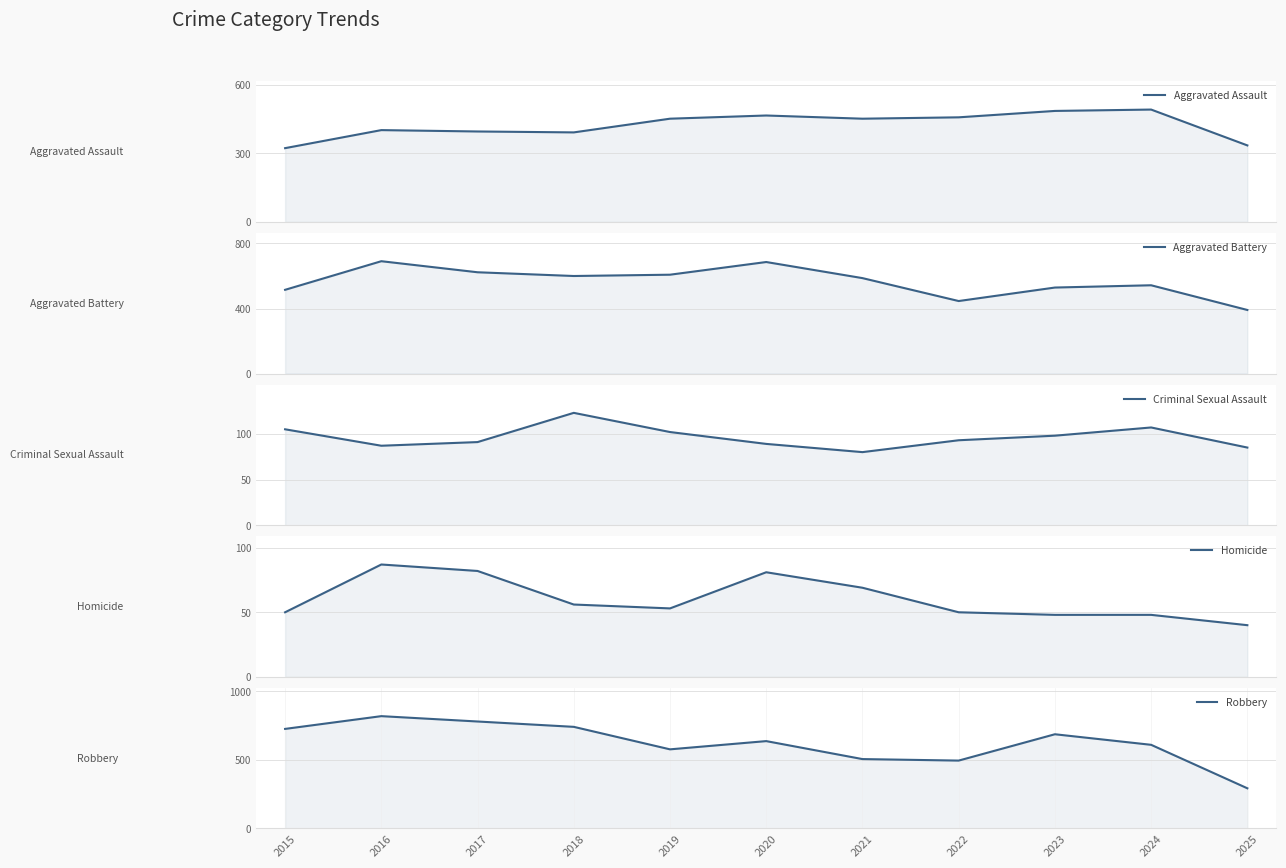

Rank the categories by Aggravated Assault value from highest to lowest.

2024, 2023, 2020, 2022, 2019, 2021, 2016, 2017, 2018, 2025, 2015